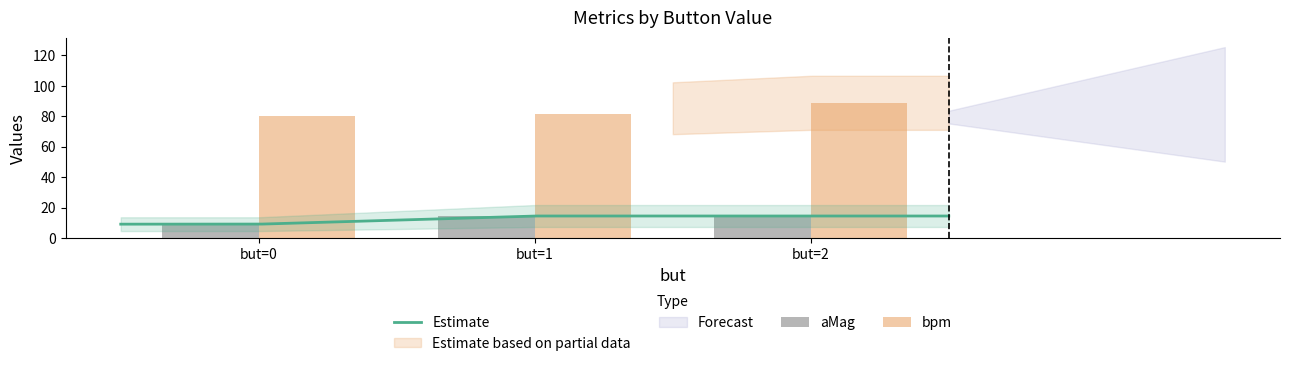

Reading left to right, extract all data points from this chart.

aMag: 9.1	14.4	14.4
bpm: 80.3	81.7	88.8